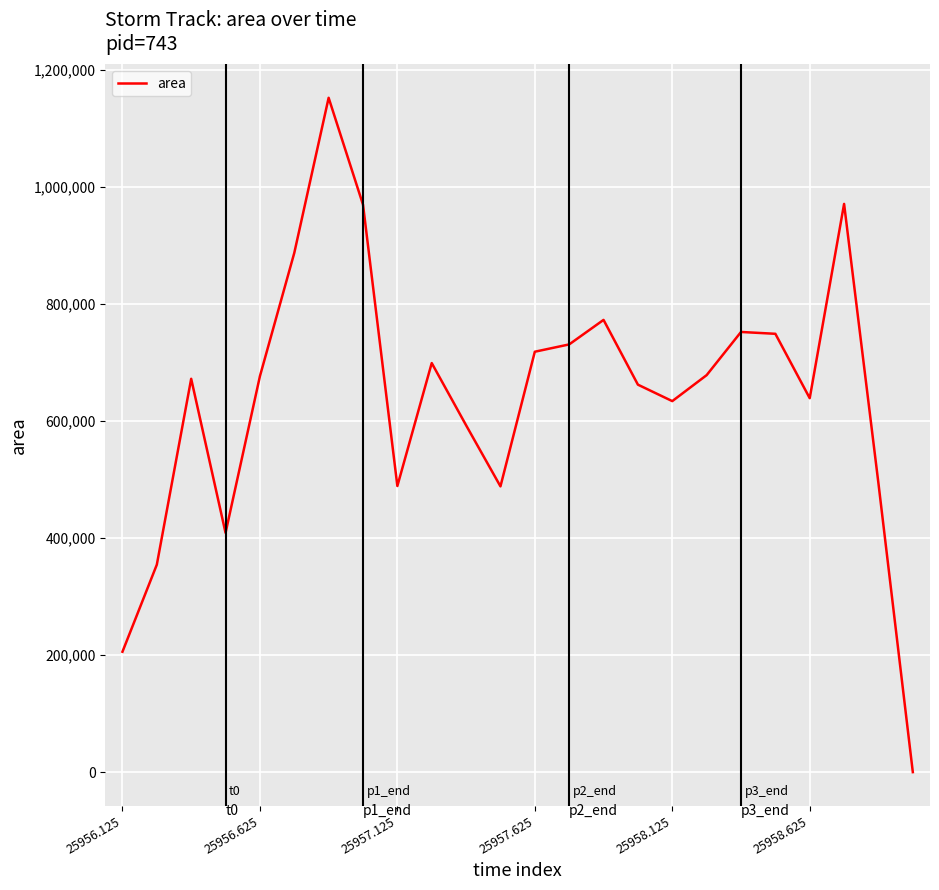

What is the greatest value displayed?

1151875